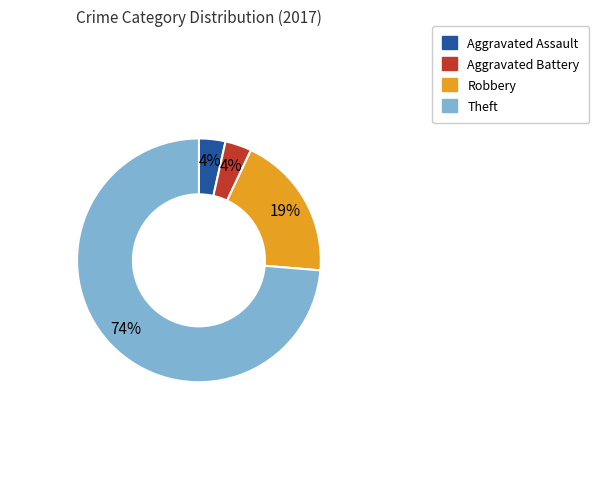

To the nearest percent, what percentage of the pie is Aggravated Assault?

4%